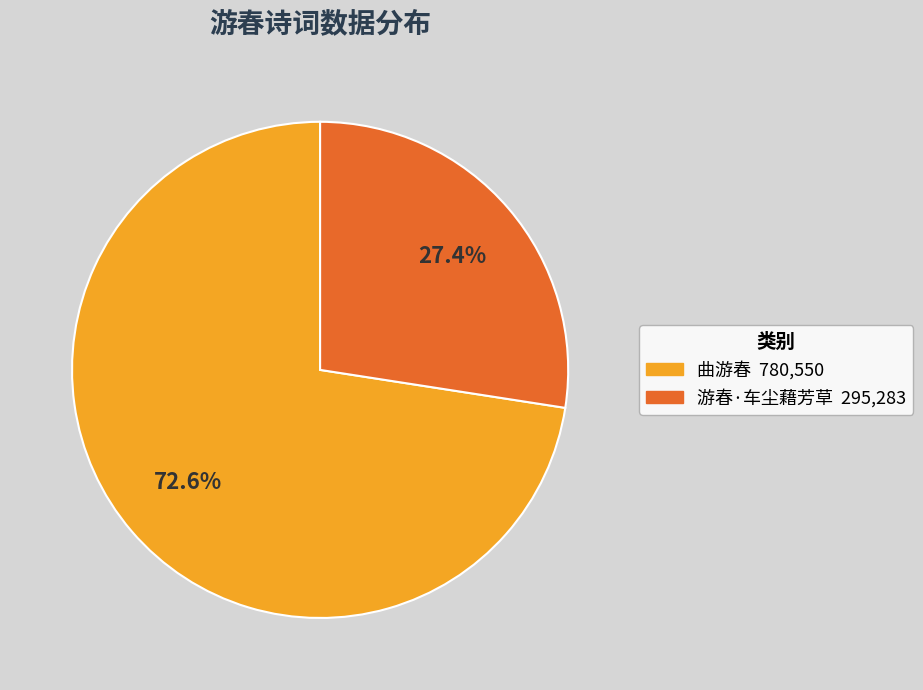

How many segments does this pie chart have?

2